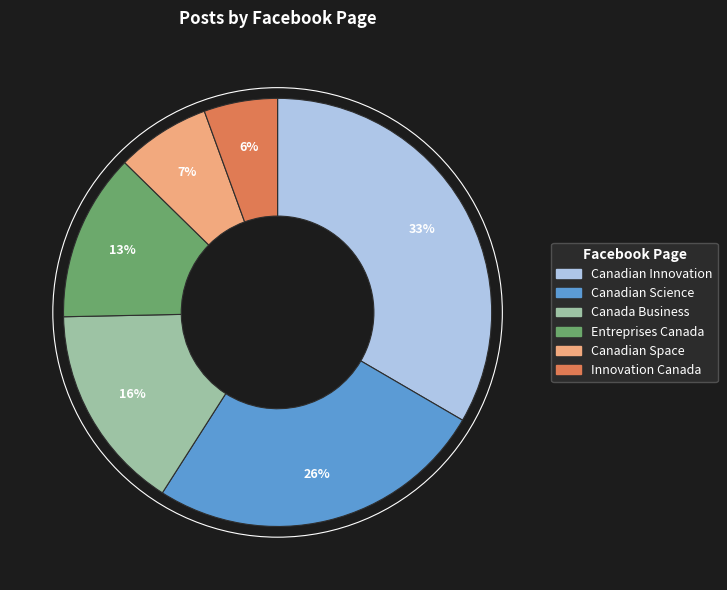

Do Canadian Innovation and Entreprises Canada together represent more than half of the pie?

No